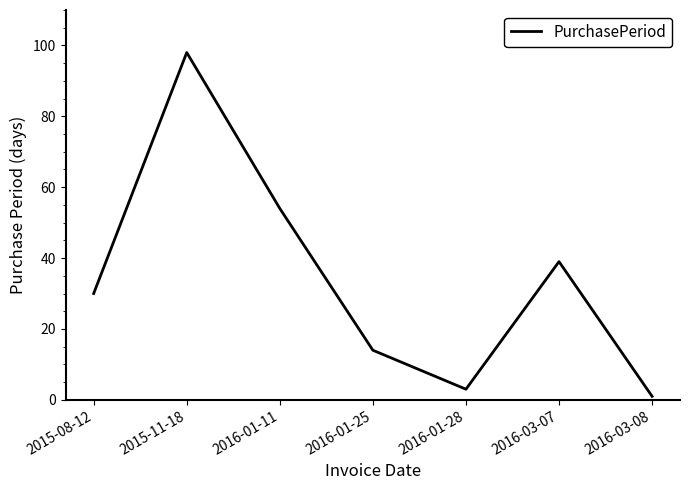

List the labels in order of value, smallest first.

2016-03-08, 2016-01-28, 2016-01-25, 2015-08-12, 2016-03-07, 2016-01-11, 2015-11-18